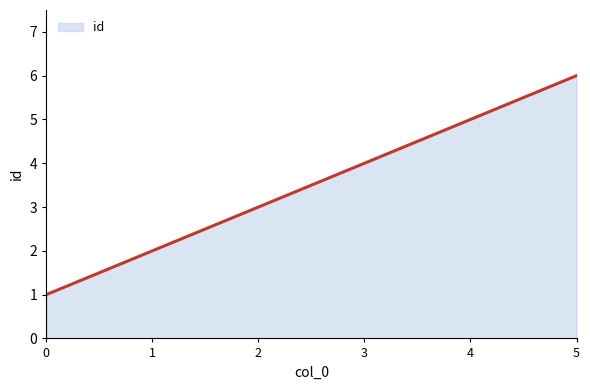

Read the value at 5.

6